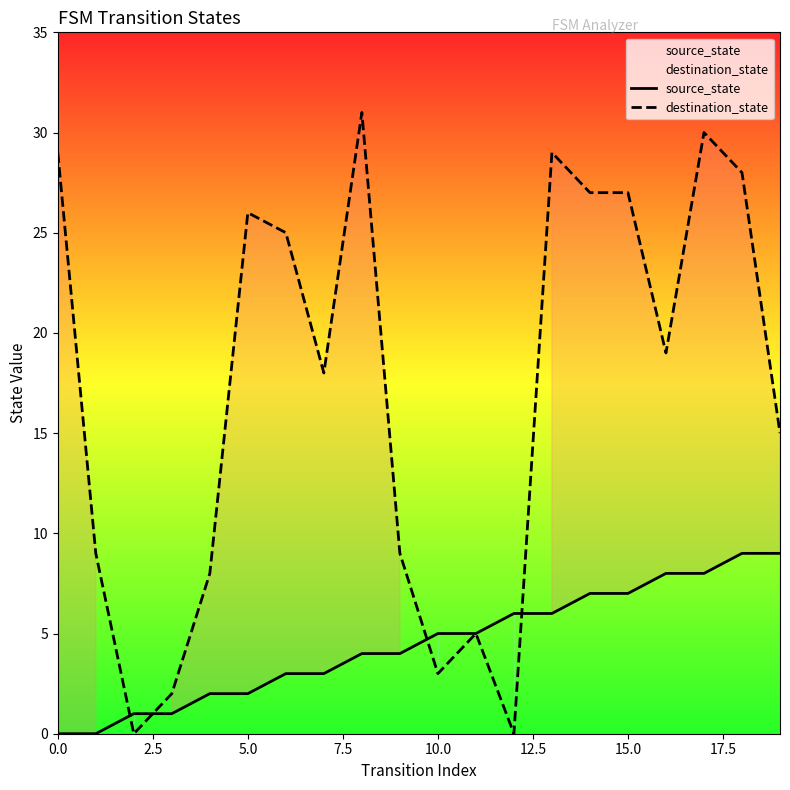

What is the total value across all series at 13?

35